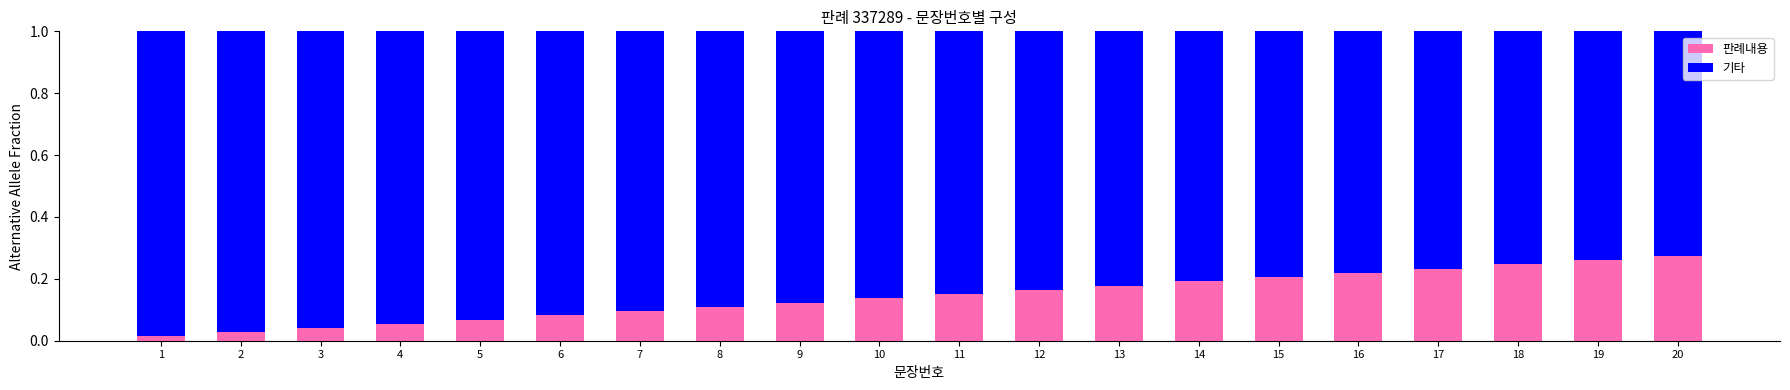

The value of 판례내용 at 15 is 0.2. True or false?

True